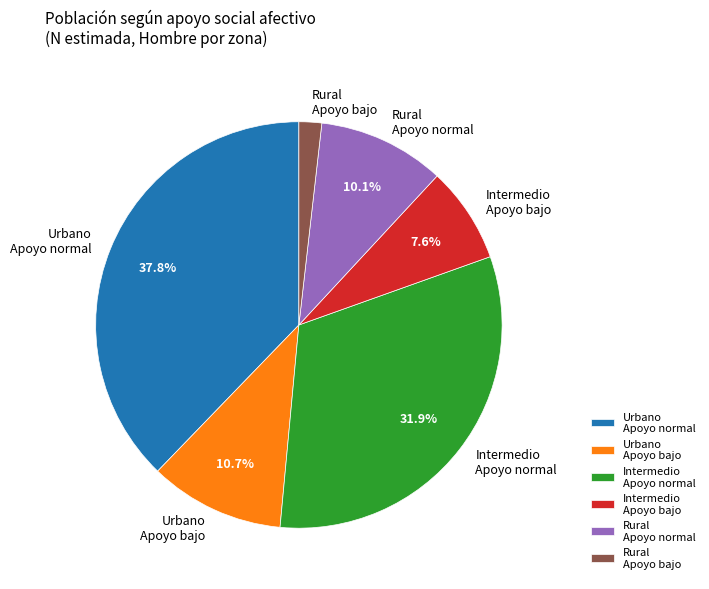

Is there a majority slice in this chart?

No